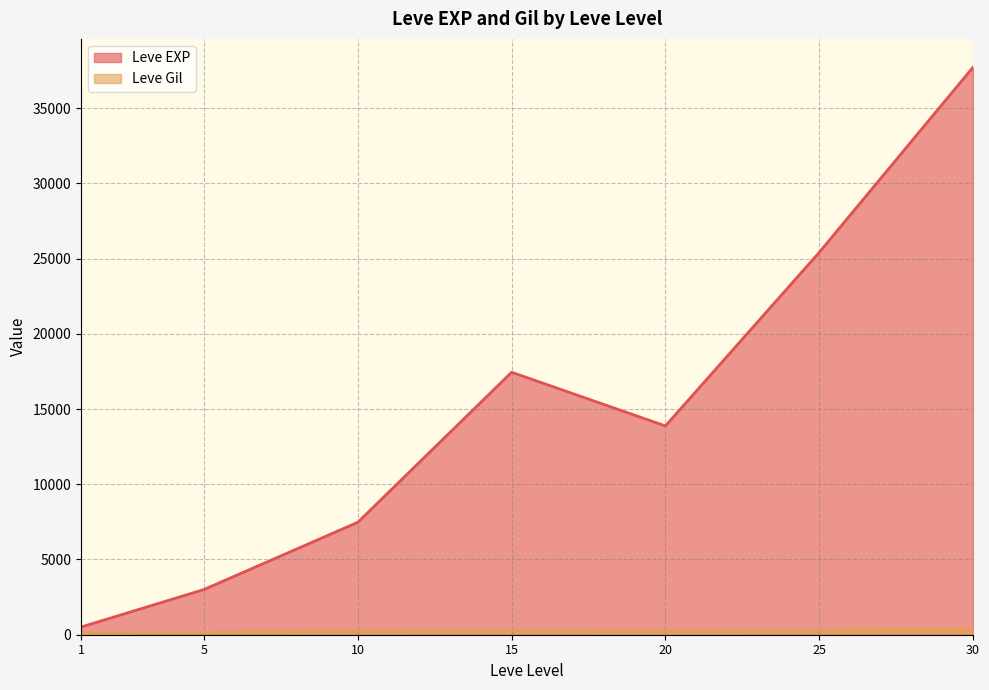

After their last crossing, which series has the higher values: Leve EXP or Leve Gil?

Leve EXP